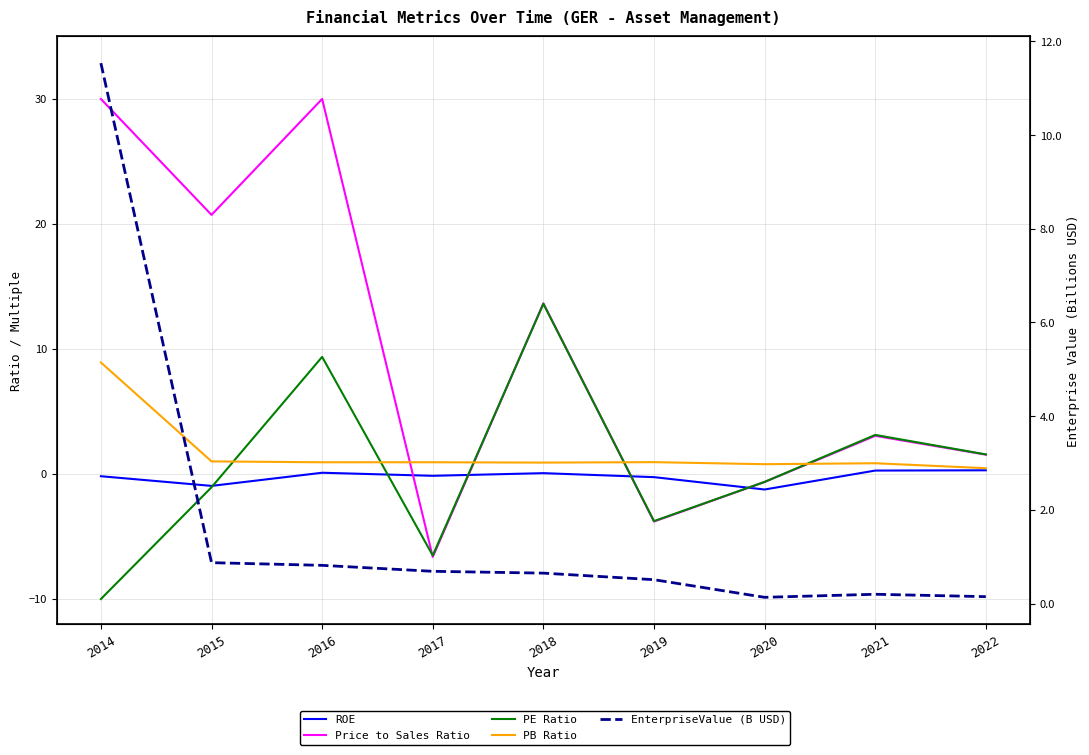

What is the difference between the second highest and minimum values in the ROE series?

1.5